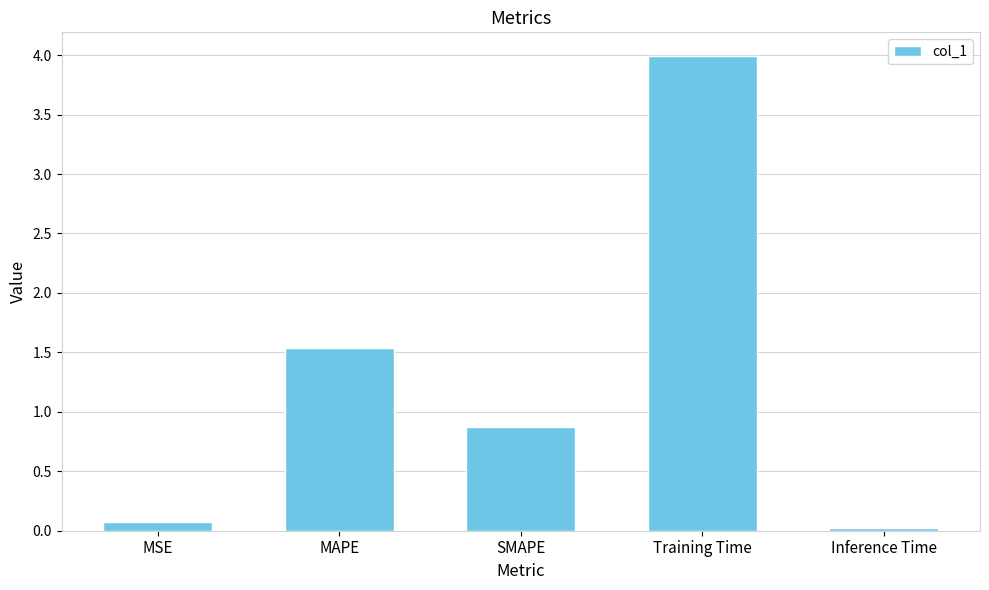

The value at Training Time is 2.7. True or false?

False